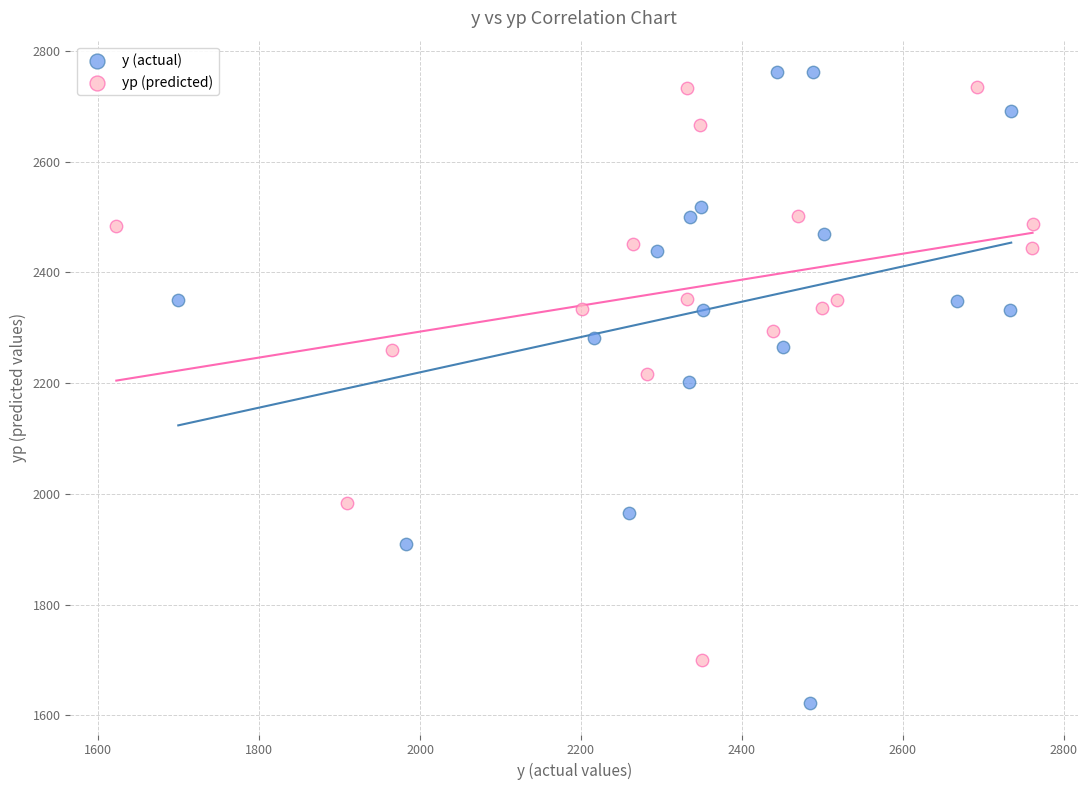

Which series has the largest Y range (max minus min)?

y (actual)